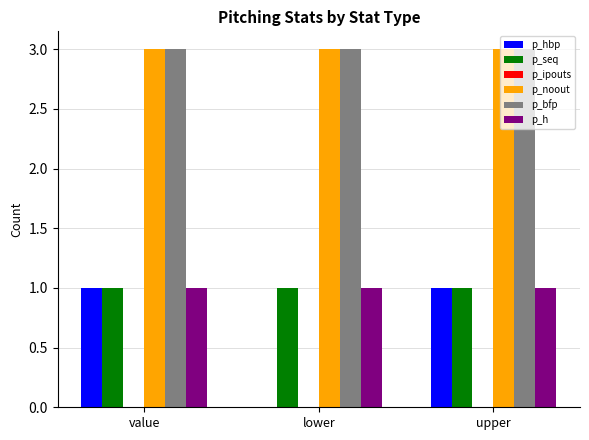

Between value and lower, which series saw the biggest shift?

p_hbp